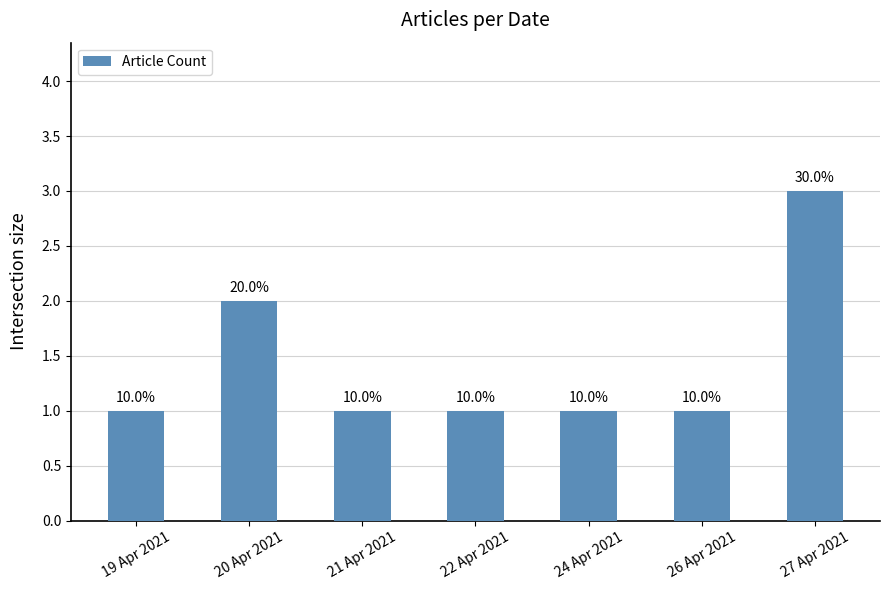

What is the sum of all values?

10